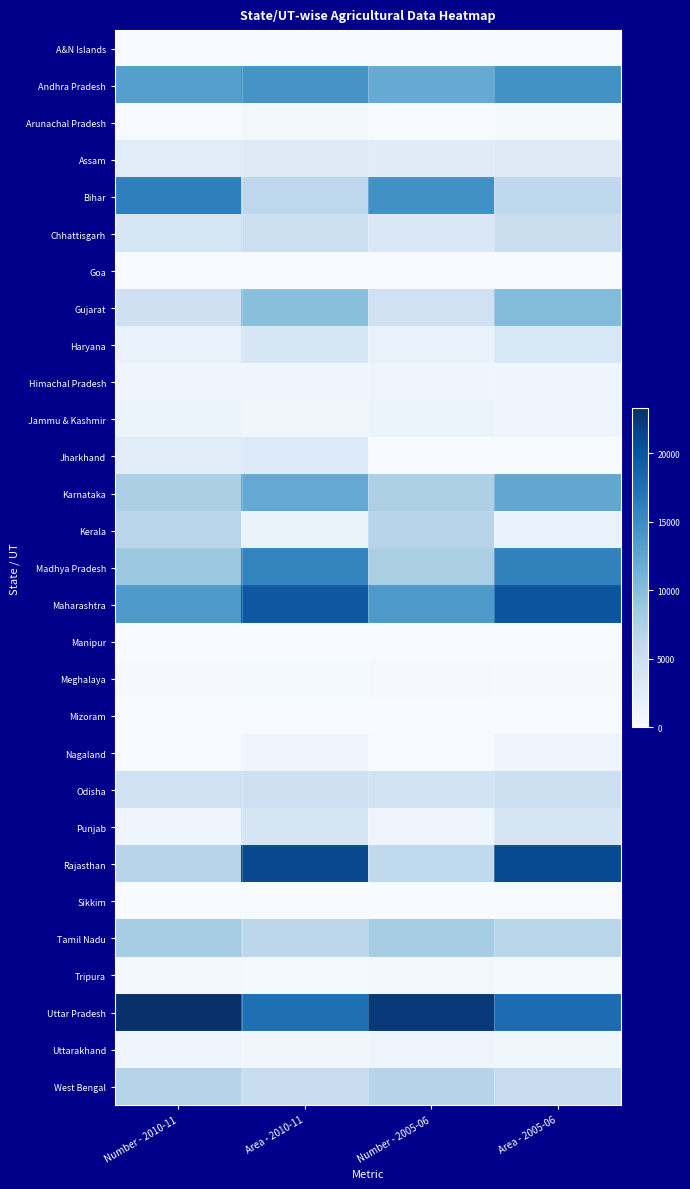

Which has a higher value, Number - 2010-11 or Number - 2005-06?

Number - 2010-11